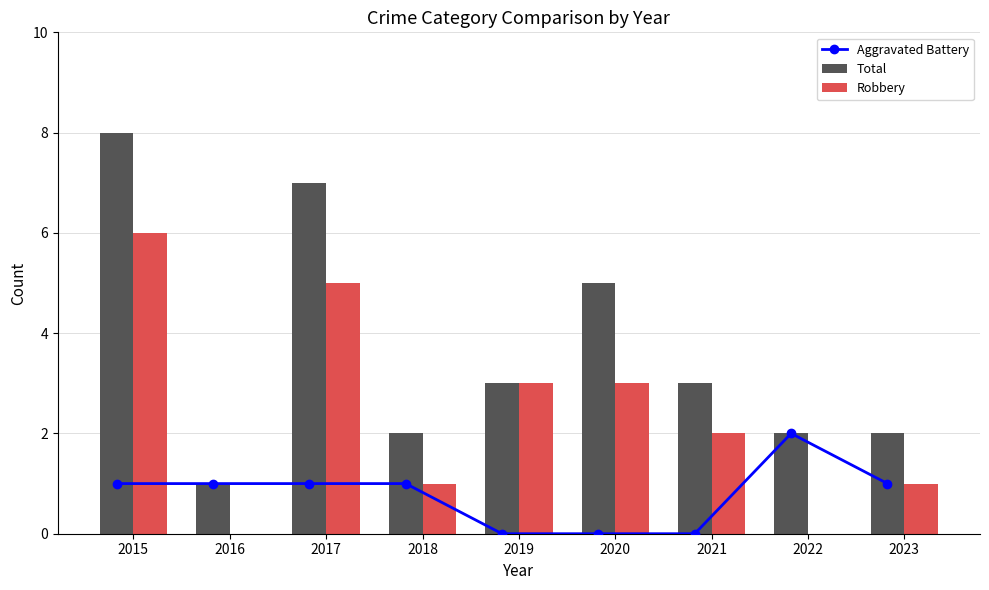

Count the Robbery values in the range 1 to 3.

5